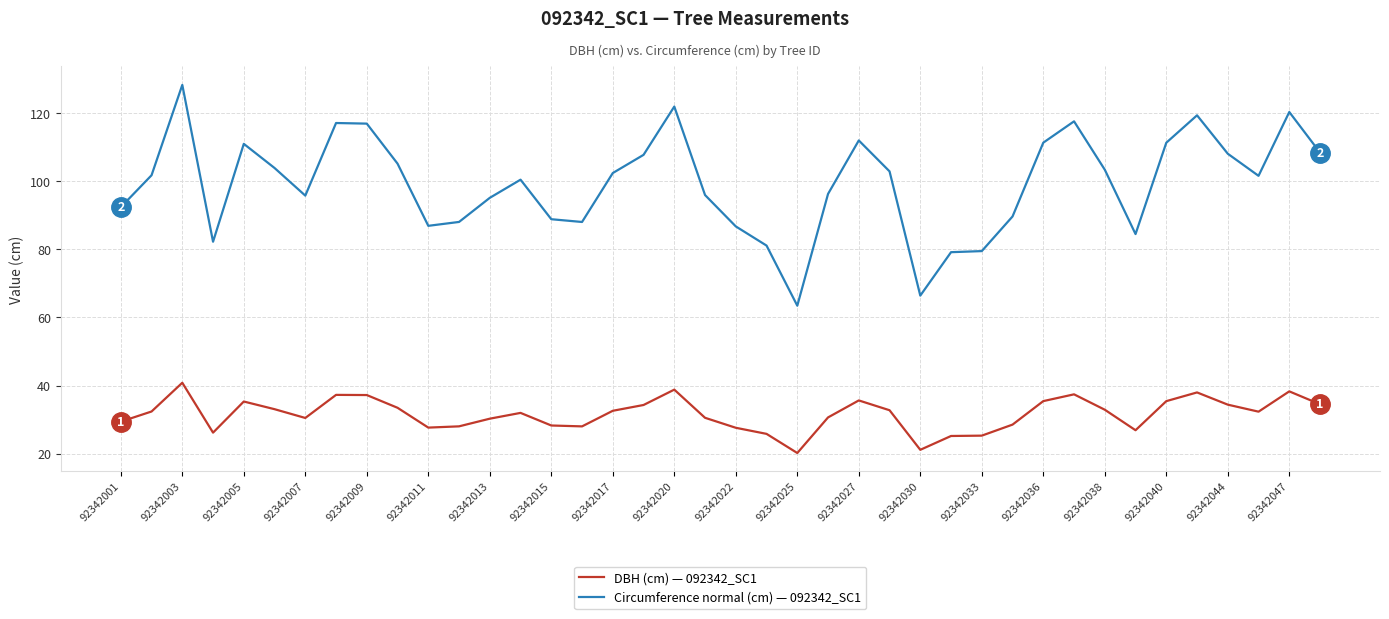

Which series has the largest total across all categories?

Circumference normal (cm) — 092342_SC1